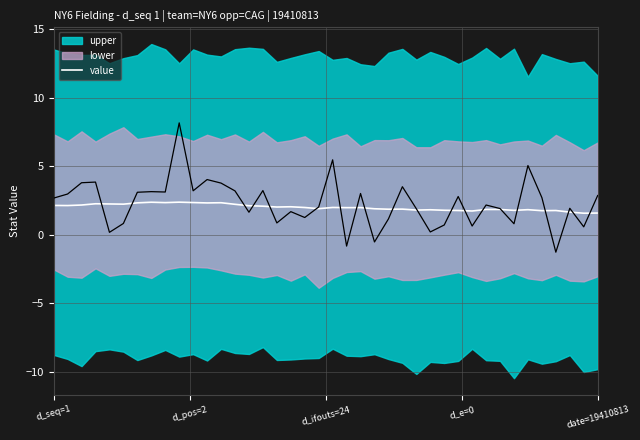

What is the lowest value of the value series?

1.6